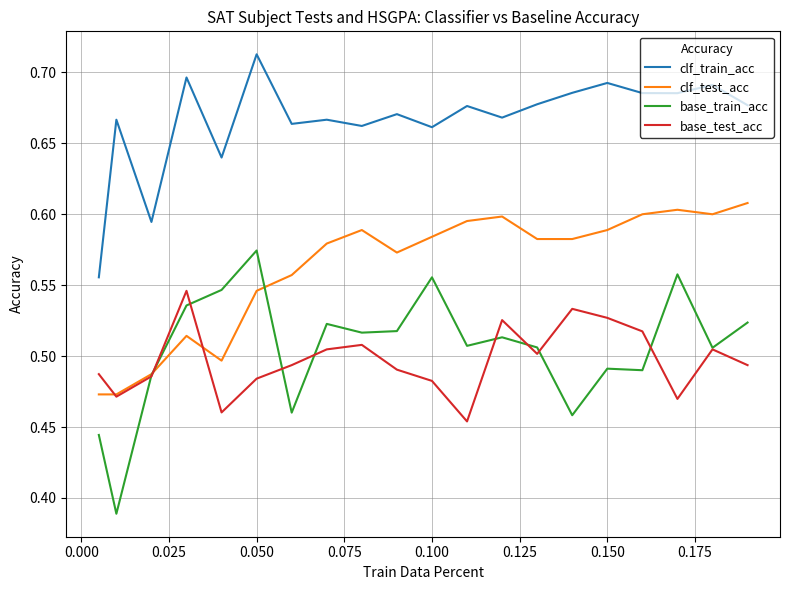

How many interior local peaks does the clf_test_acc series have?

4